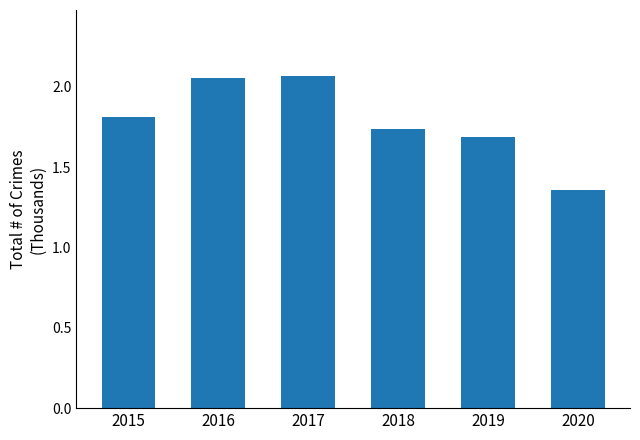

What is the difference between the maximum and minimum values?

0.7